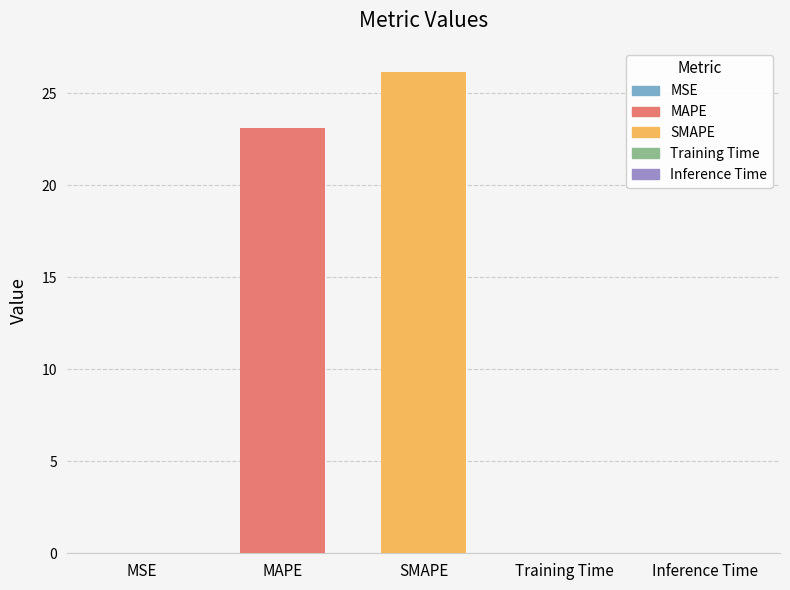

At which label is the value closest to 13?

MAPE